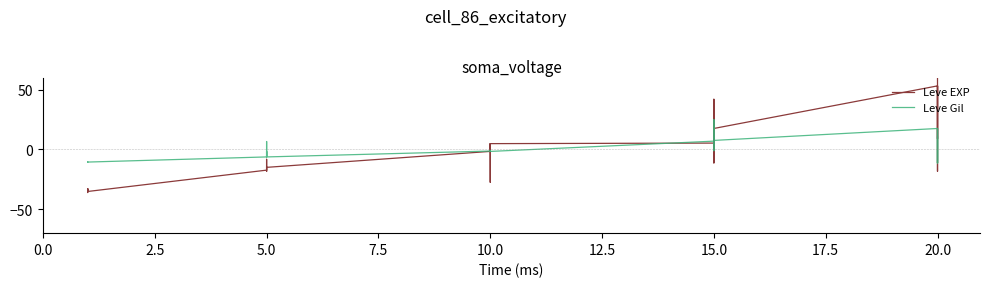

How many values in Leve EXP are below zero?

18